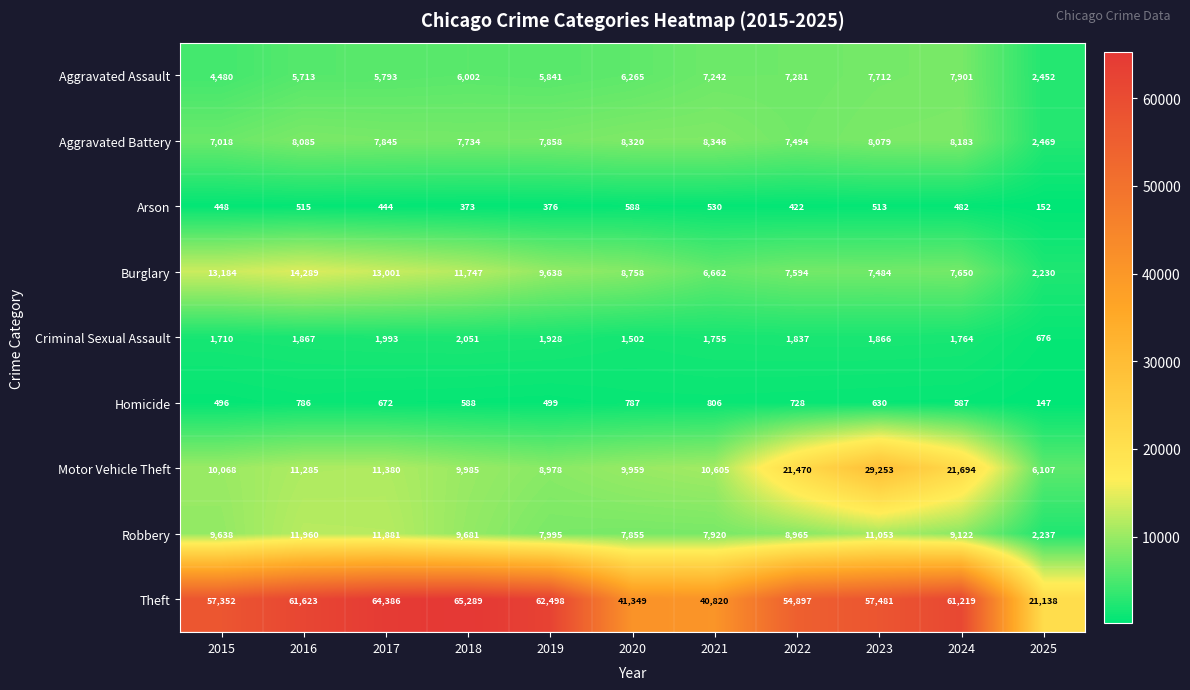

At which category is the sum across all series the highest?

2023